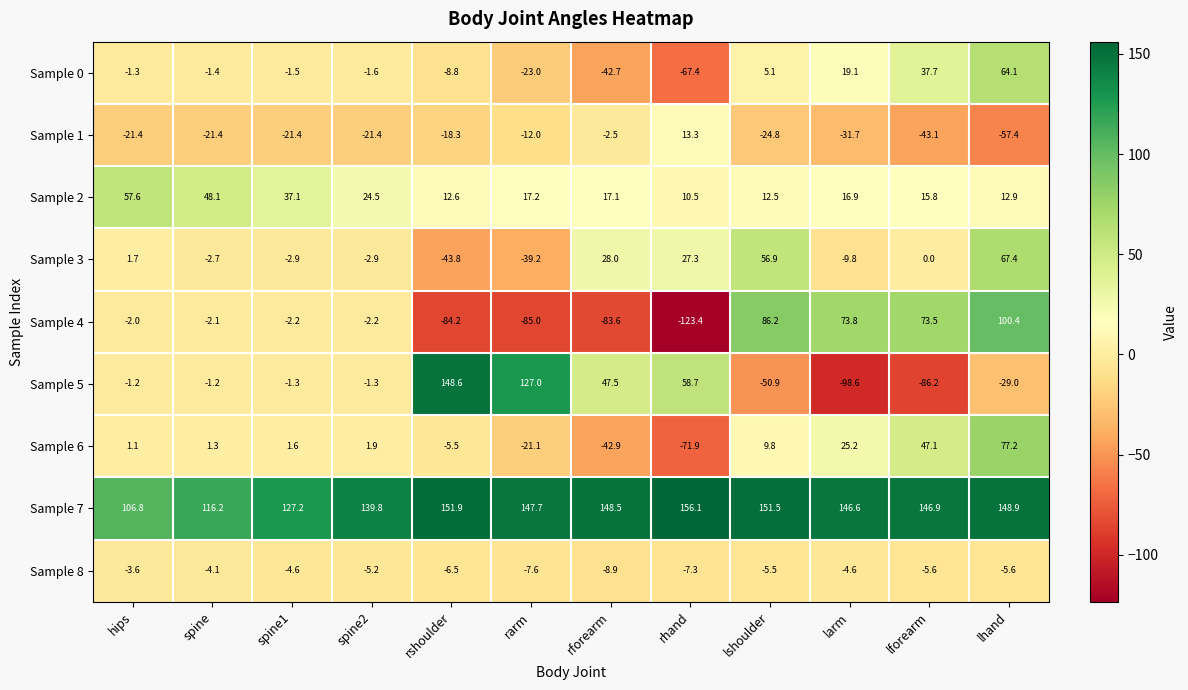

Which series has the widest spread of values?

Sample 5